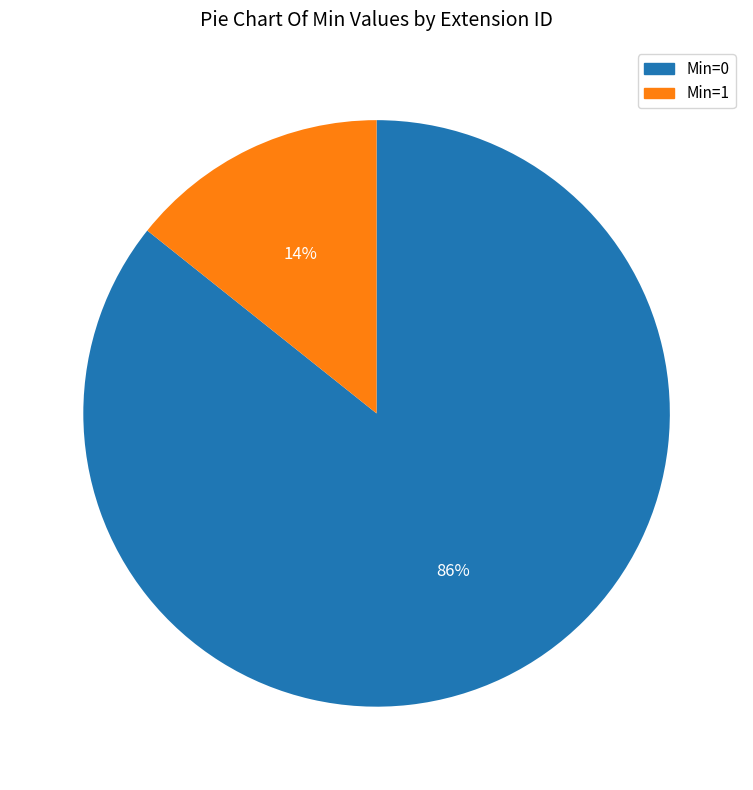

How many slices are in this pie chart?

2